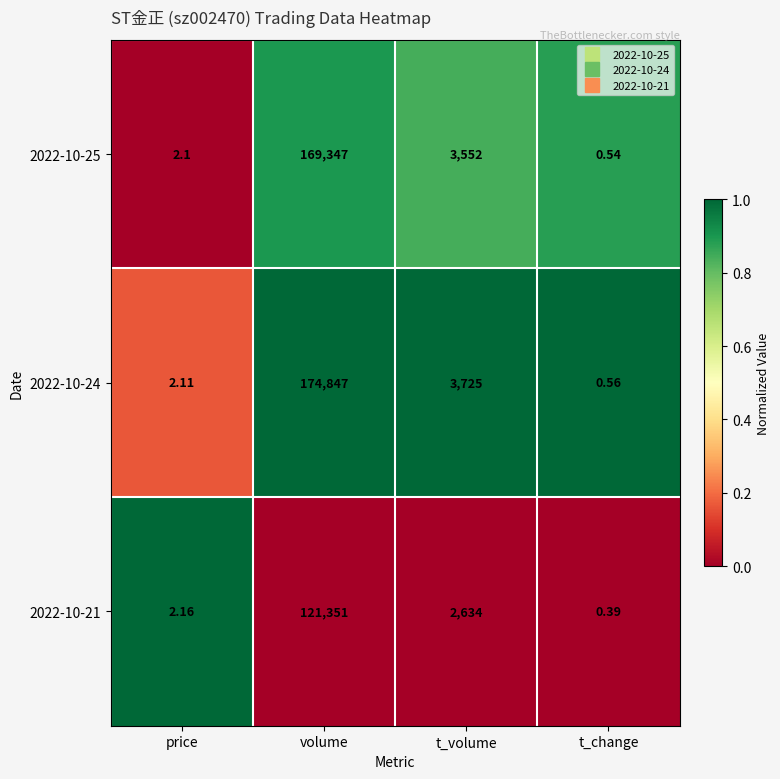

What is the total value across all series at t_change?

1.5